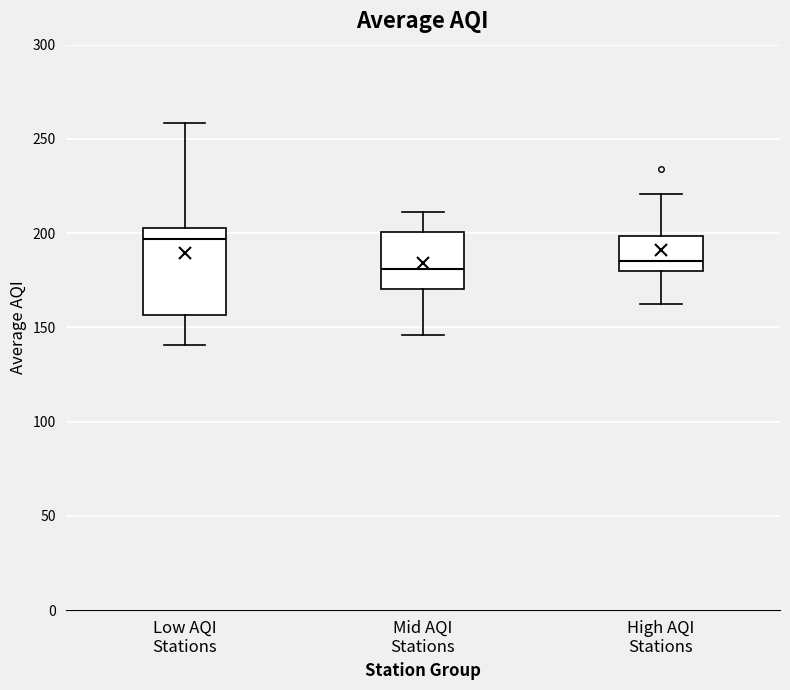

Reading left to right, read every box against the y-axis: the position of its median line, the range the box covers, and the ends of its whiskers. The values are not printed on the chart, so give them approximately, as read against the axis.

Low AQI Stations: median 195, box 155 to 205, whiskers 140 to 260
Mid AQI Stations: median 180, box 170 to 200, whiskers 145 to 210
High AQI Stations: median 185, box 180 to 200, whiskers 160 to 220